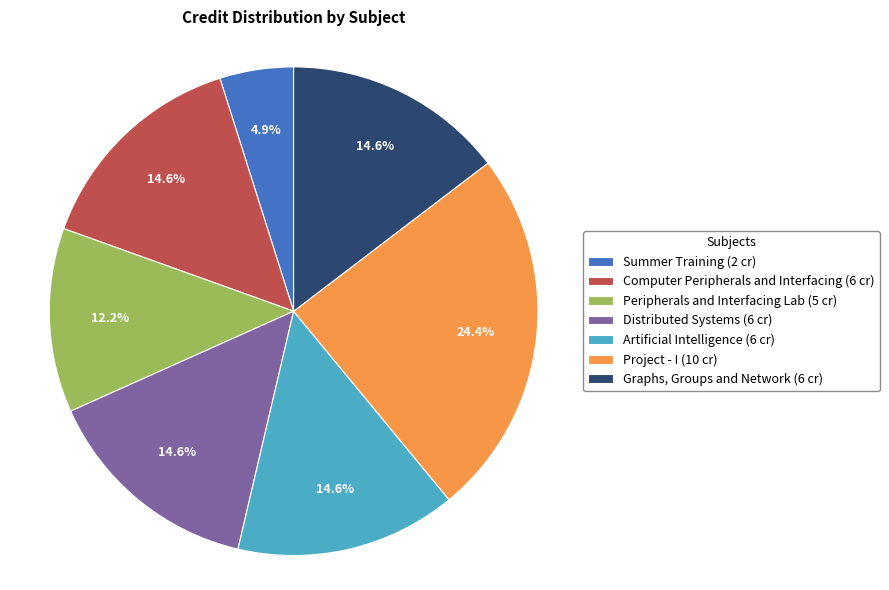

What is the largest slice in the pie chart?

Project - I (10 cr)